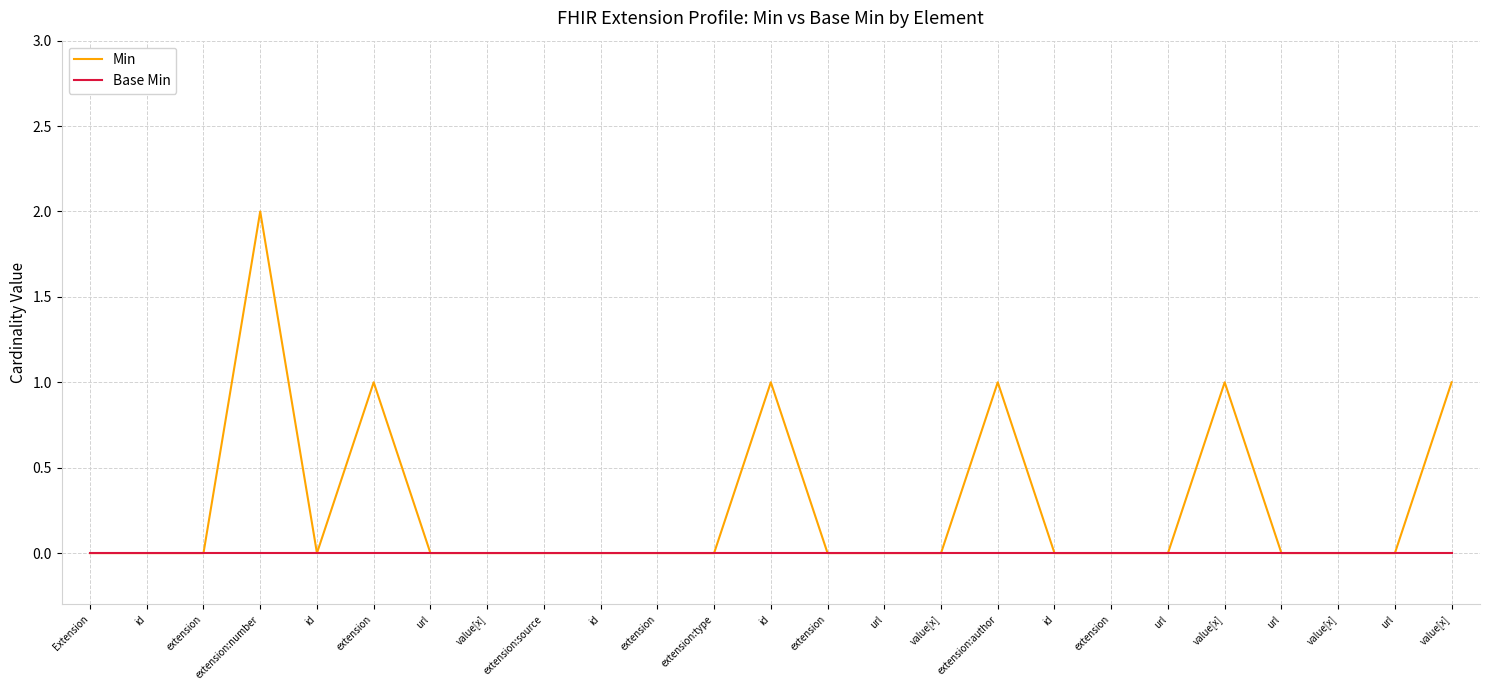

Does the chart have visible grid lines?

Yes